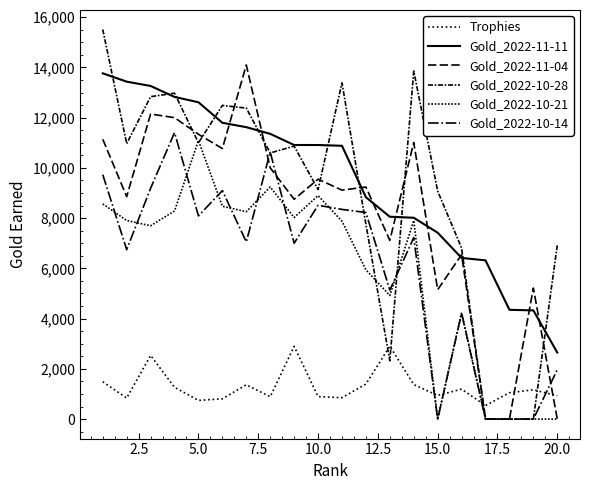

What is the difference between the maximum and minimum values in the Gold_2022-11-11 series?

11113